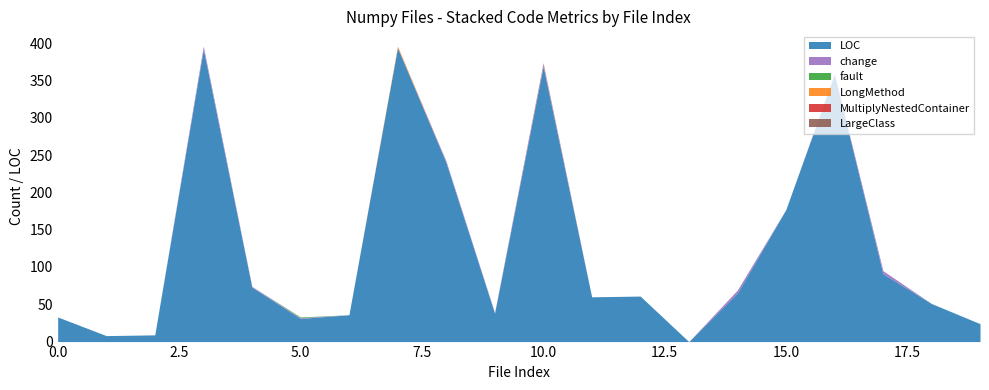

What is the total value across all series at 4?

74